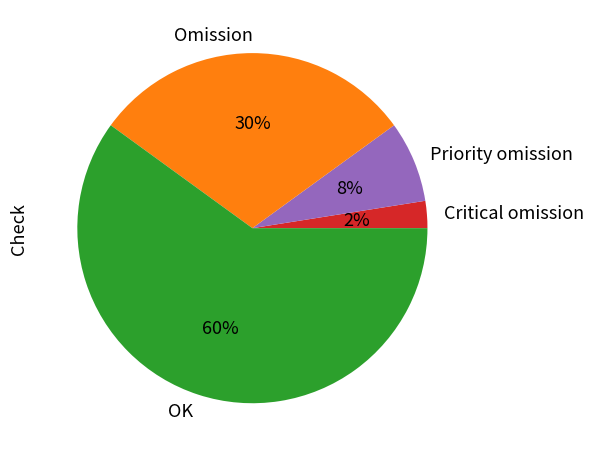

To the nearest percent, what portion does Omission represent?

30%